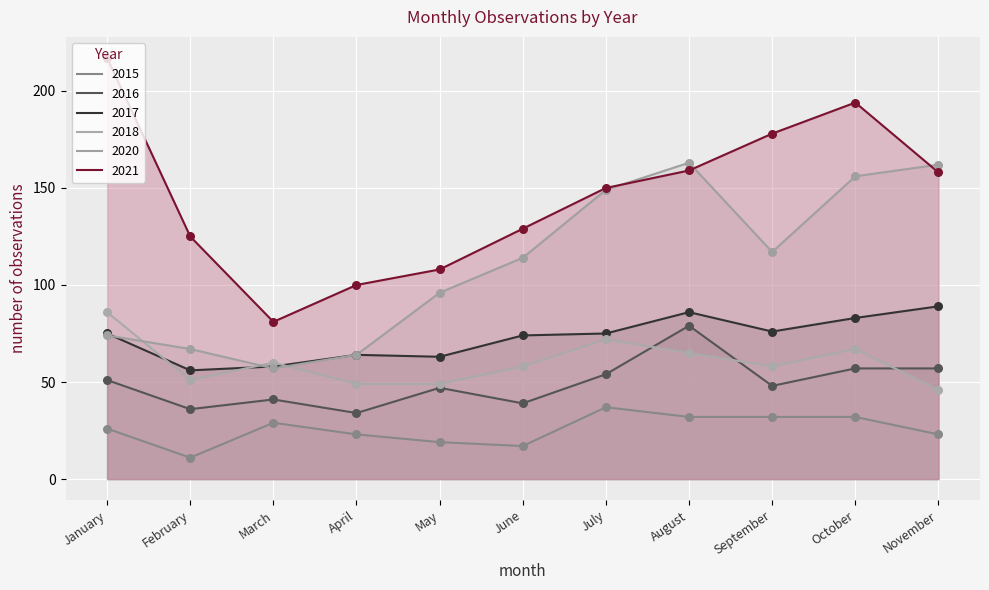

Which series has the widest spread of Y values?

2021